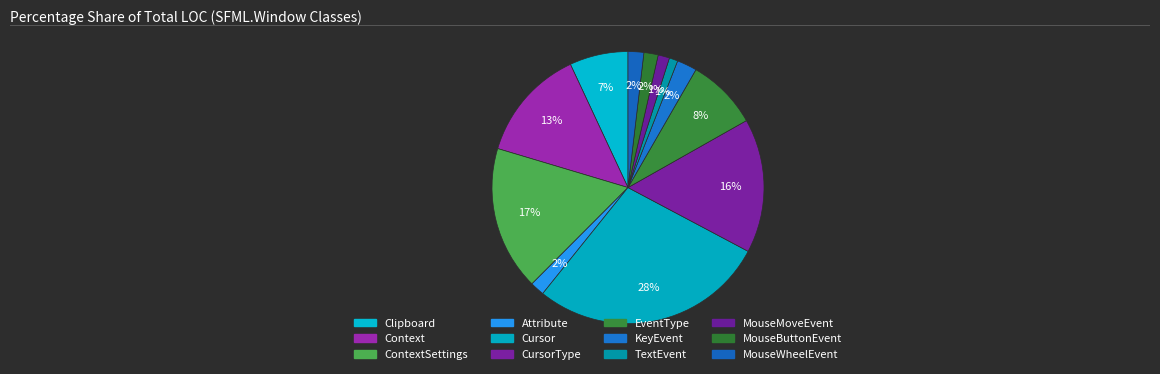

How many slices are in this pie chart?

12